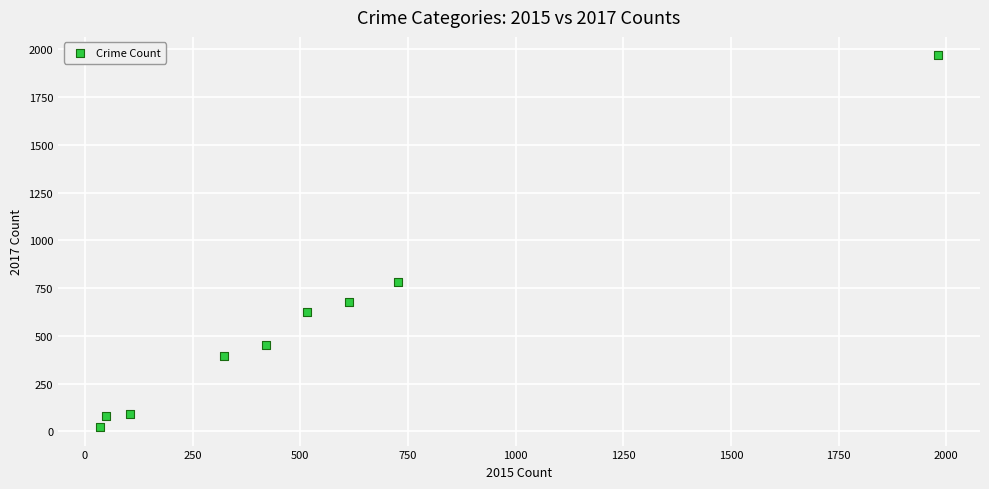

What is the average X value?

530